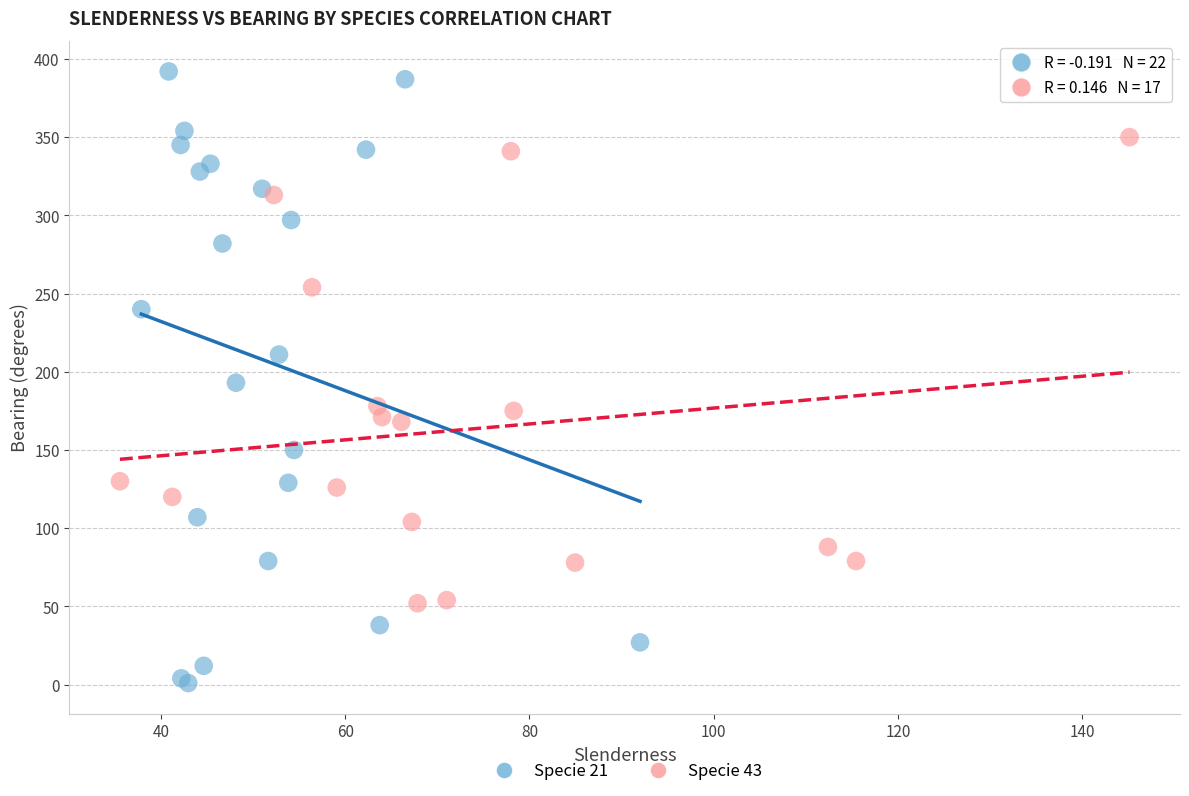

What are all the series names shown in the legend?

Specie 21, Specie 43